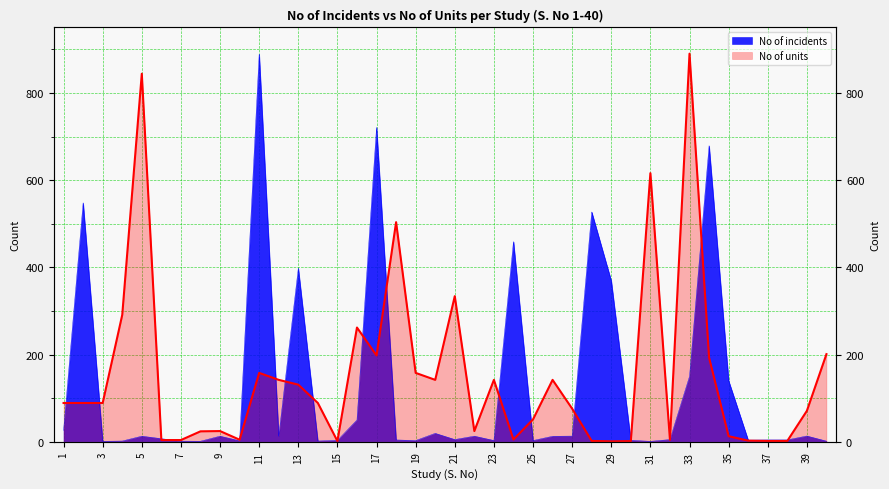

At which label does No of units reach its peak?

33